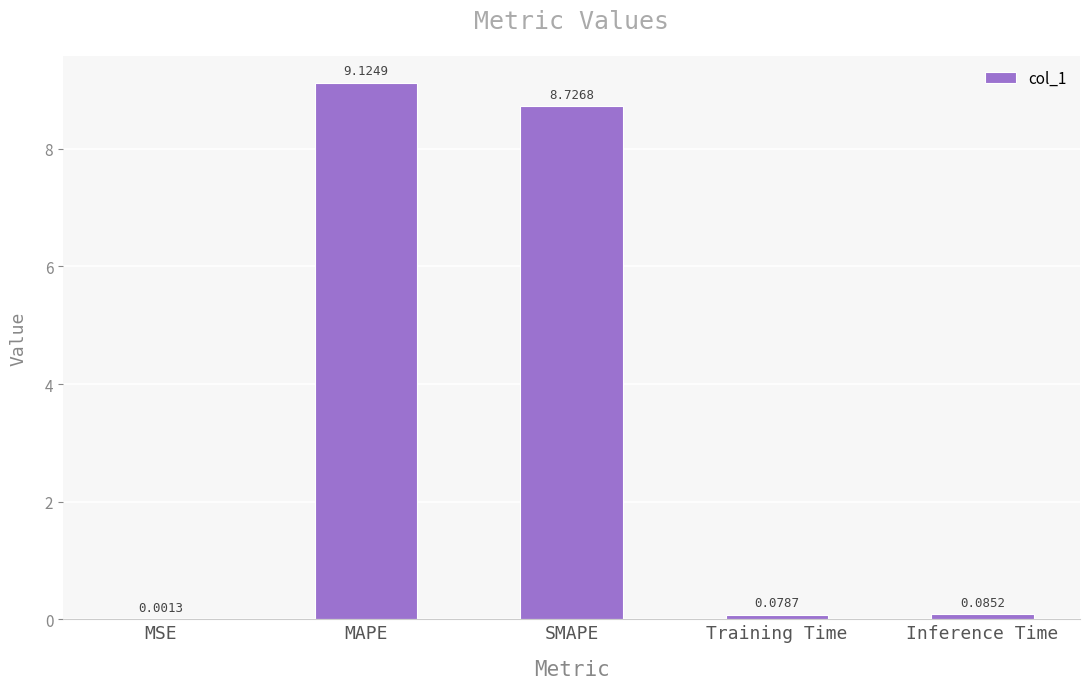

Where is the data nearest to the value 4?

Inference Time